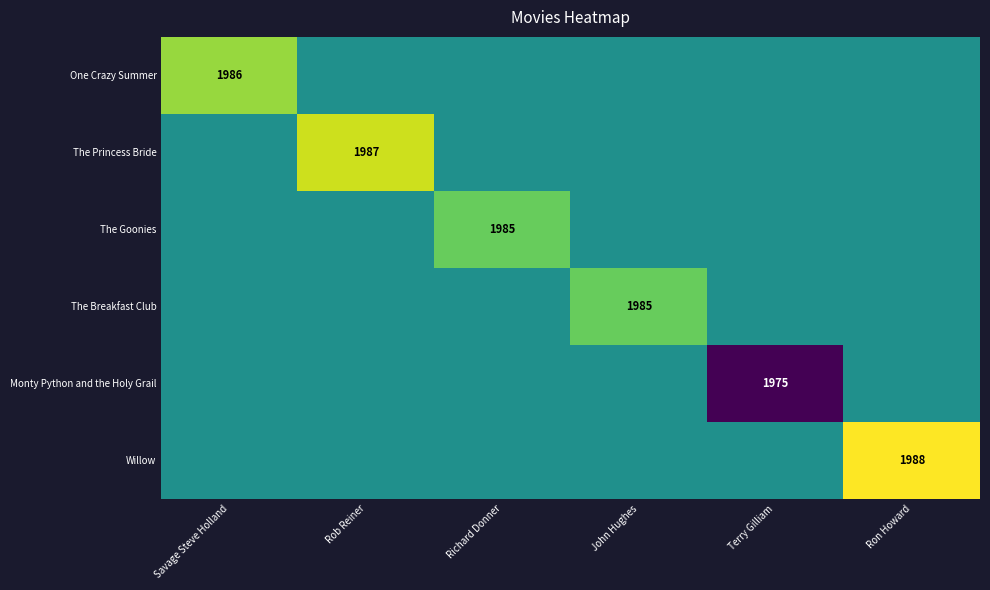

The Willow series shows 883.4 at Ron Howard. True or false?

False